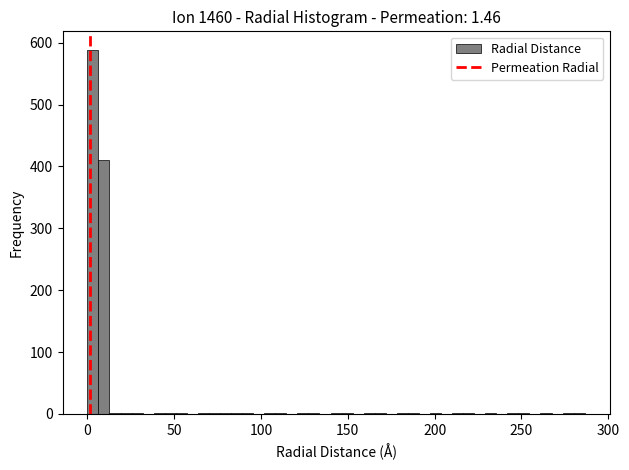

Read against the x-axis, roughly where is the centre of the tallest bar?

5